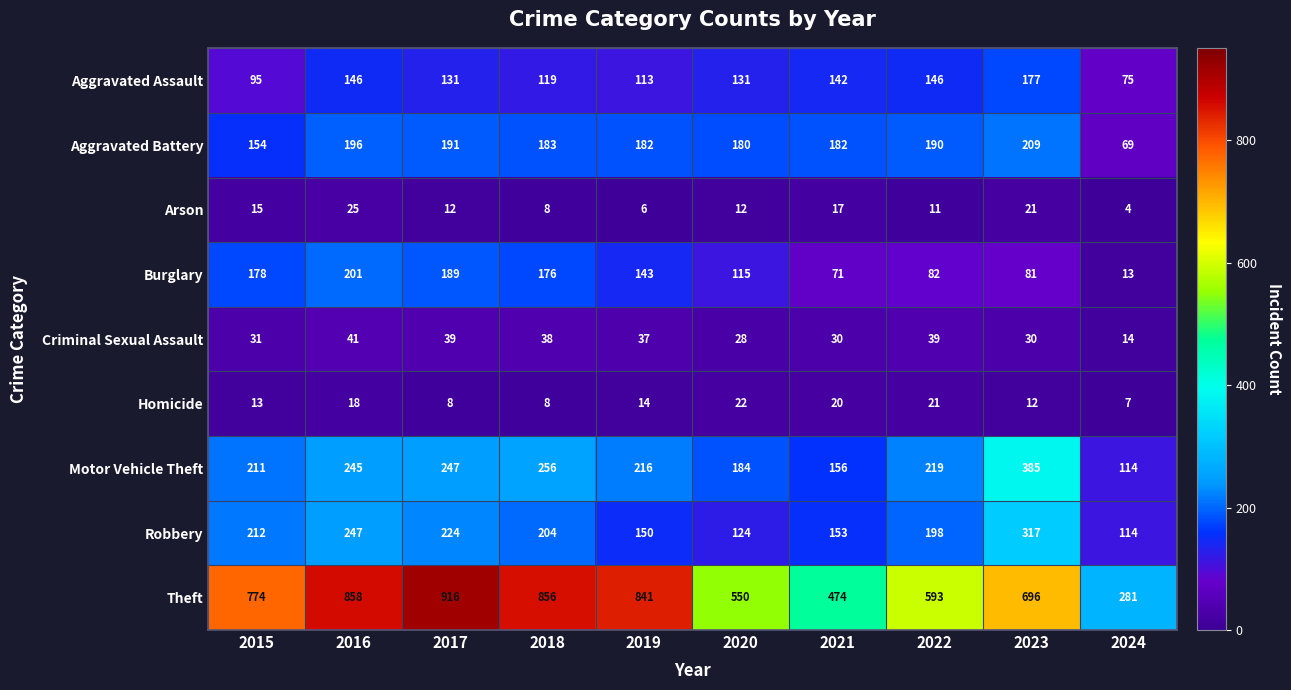

What is the sum of all Aggravated Battery values?

1736